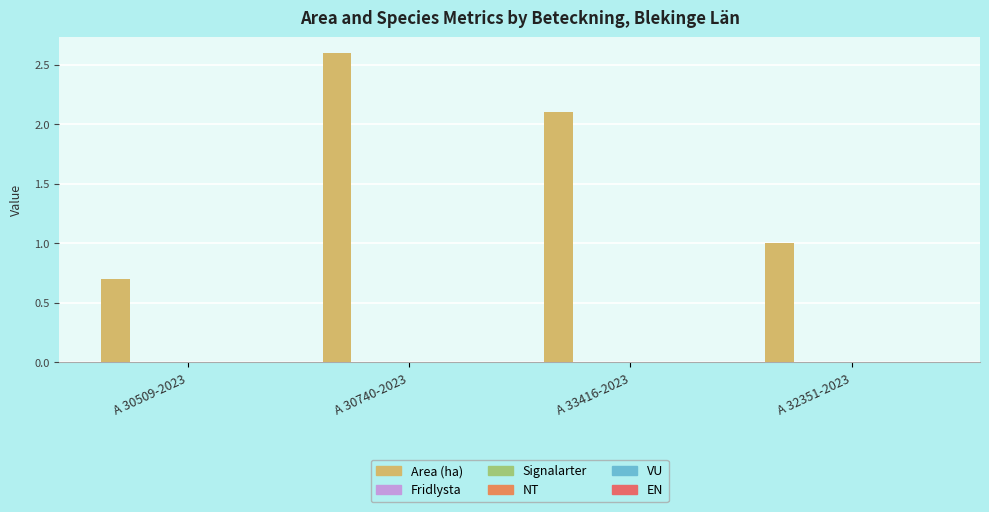

Reading left to right, what are all the values shown in this chart?

Area (ha): A 30509-2023=0.7	A 30740-2023=2.6	A 33416-2023=2.1	A 32351-2023=1.0
Fridlysta: A 30509-2023=0.0	A 30740-2023=0.0	A 33416-2023=0.0	A 32351-2023=0.0
Signalarter: A 30509-2023=0.0	A 30740-2023=0.0	A 33416-2023=0.0	A 32351-2023=0.0
NT: A 30509-2023=0.0	A 30740-2023=0.0	A 33416-2023=0.0	A 32351-2023=0.0
VU: A 30509-2023=0.0	A 30740-2023=0.0	A 33416-2023=0.0	A 32351-2023=0.0
EN: A 30509-2023=0.0	A 30740-2023=0.0	A 33416-2023=0.0	A 32351-2023=0.0